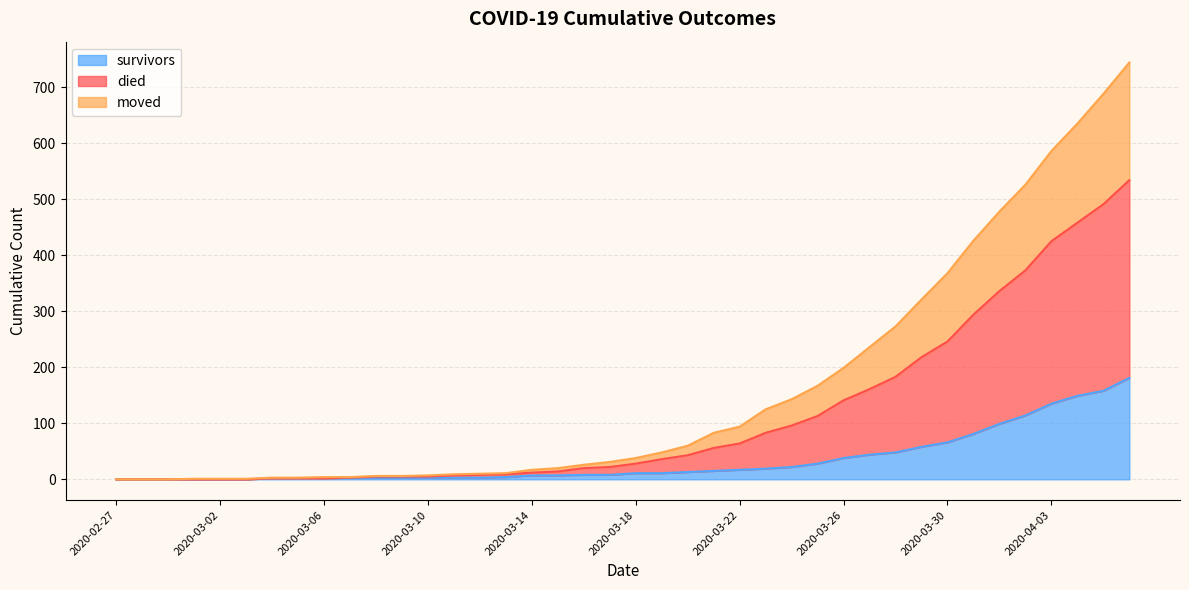

Which category has the highest value across all series?

2020-04-06